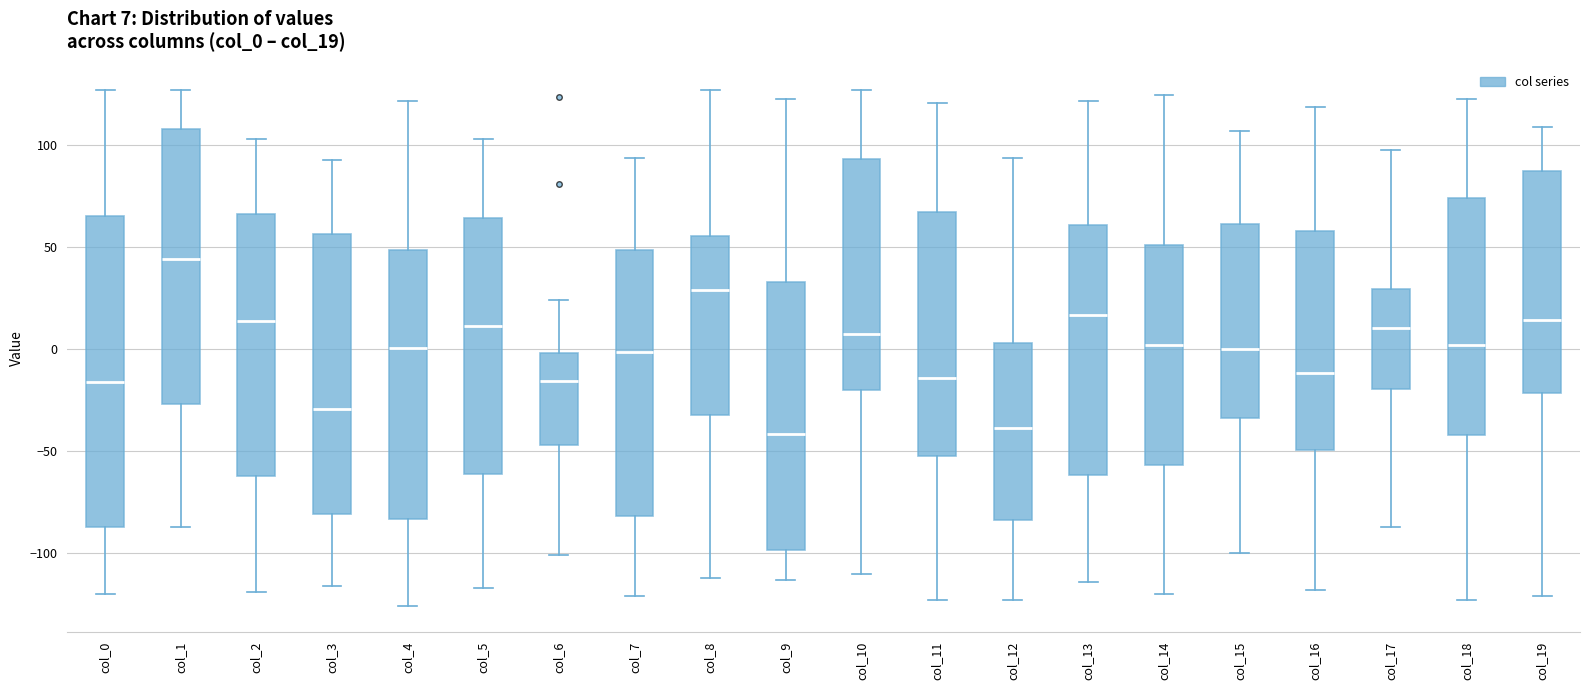

Which box is the tallest, from its lower edge to its upper edge?

col_0